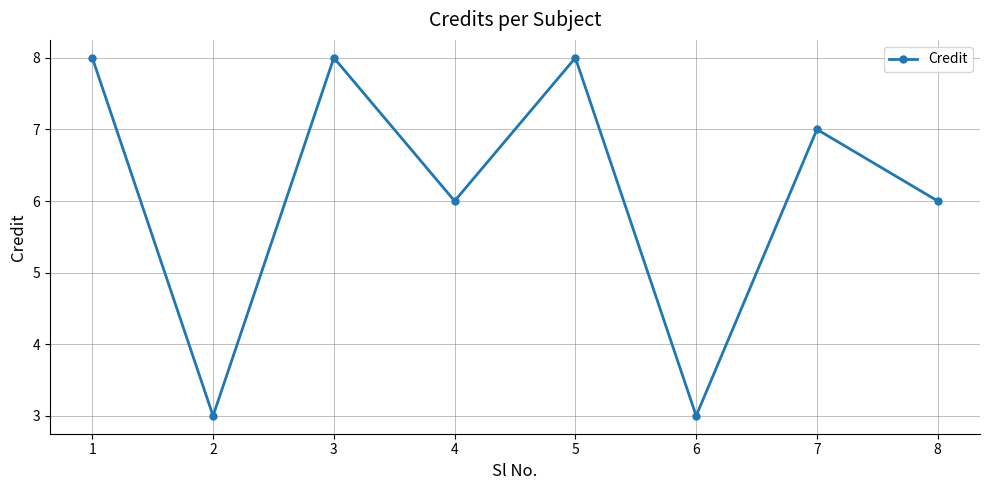

Between 1 and 2, which is larger?

1